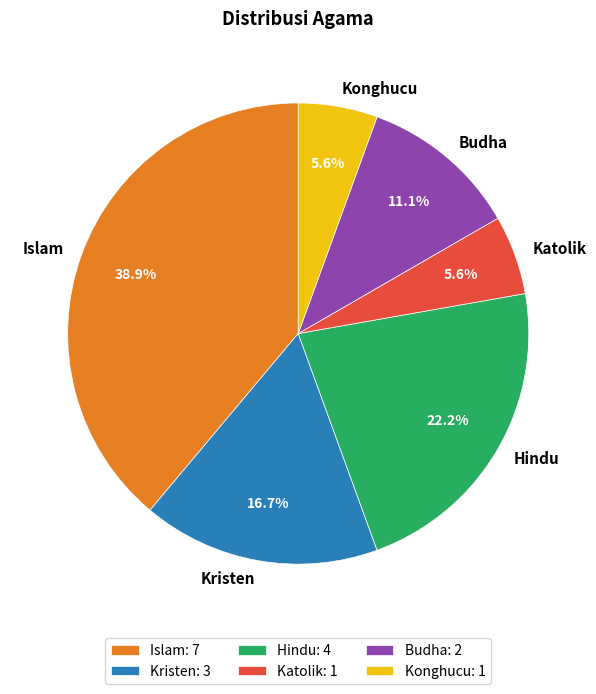

Between Katolik and Islam, which is larger?

Islam